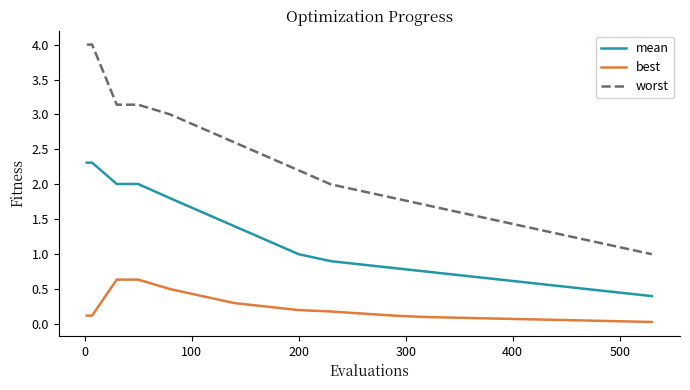

Rank the series by their average value, from highest to lowest.

worst, mean, best